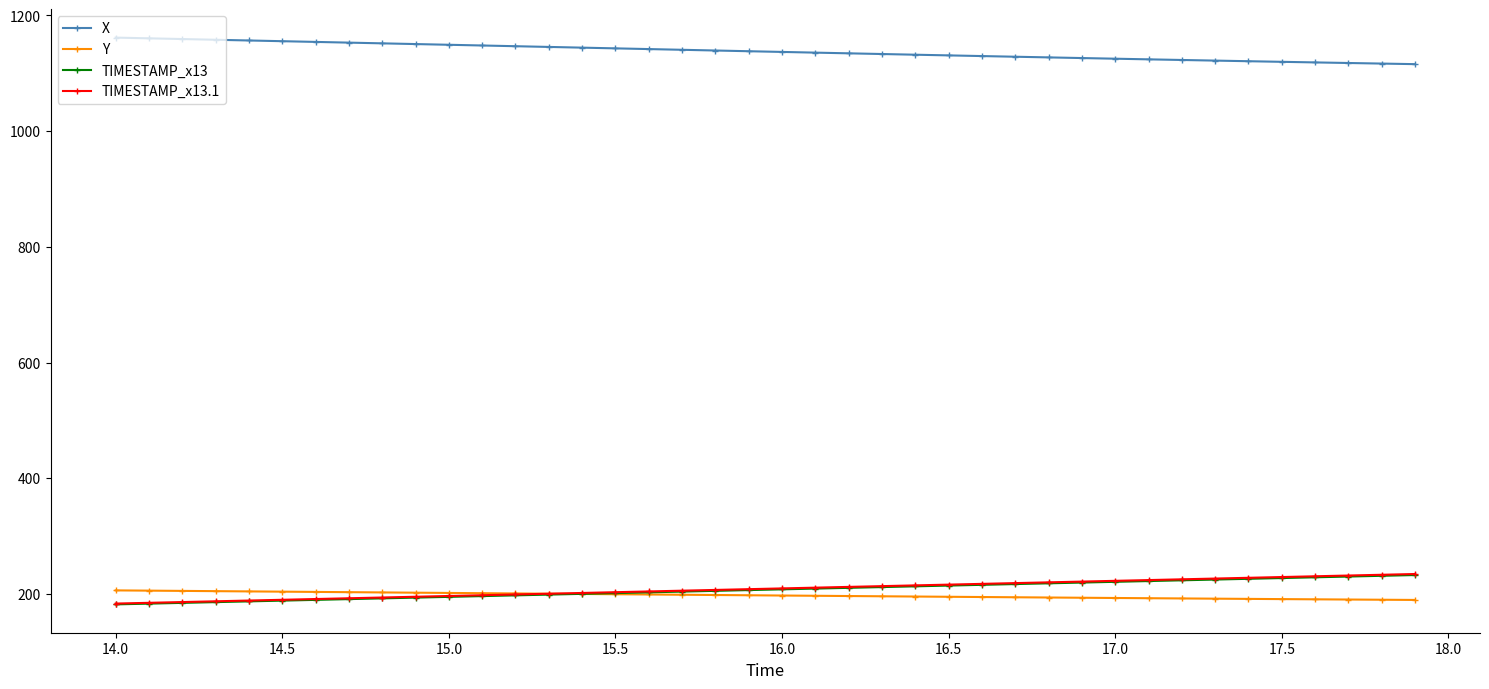

What are all the series names shown in the legend?

X, Y, TIMESTAMP_x13, TIMESTAMP_x13.1